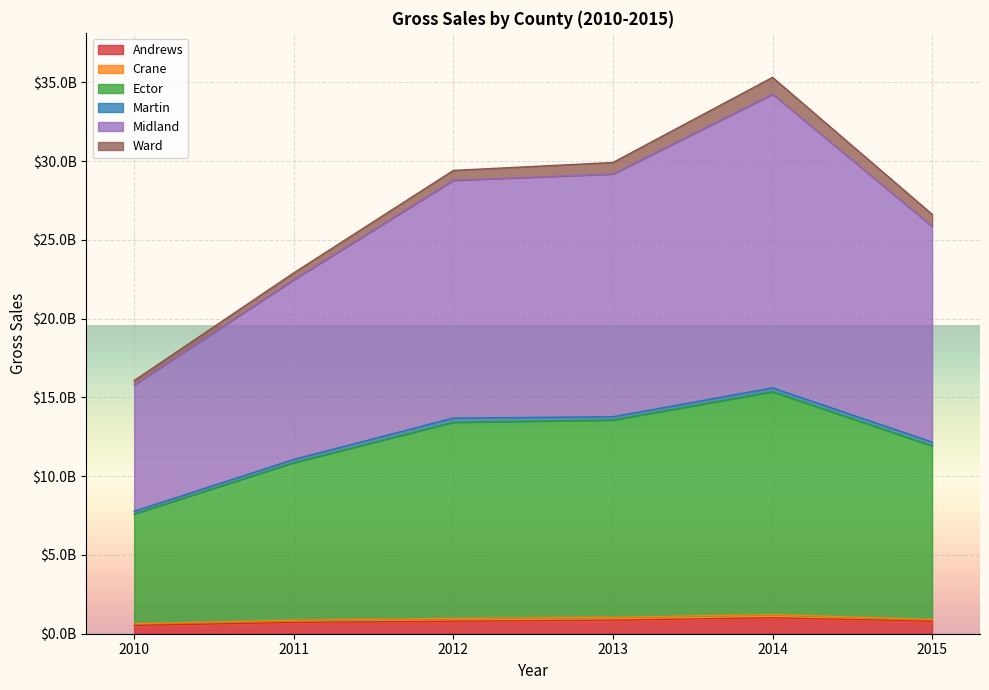

Does the chart display data point markers on the line(s)?

No